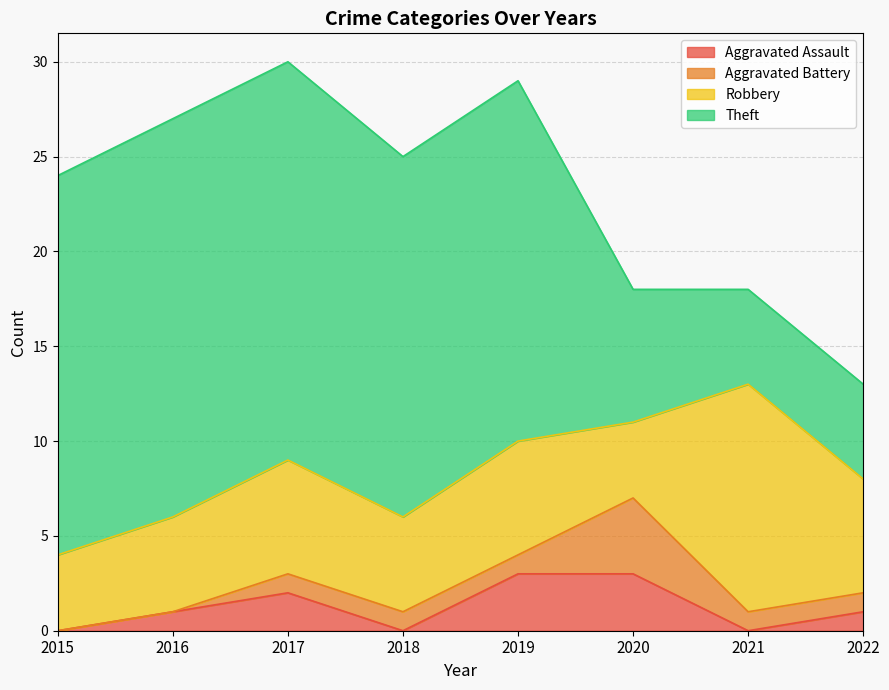

List the labels in order of Aggravated Assault value, smallest first.

2015, 2018, 2021, 2016, 2022, 2017, 2019, 2020